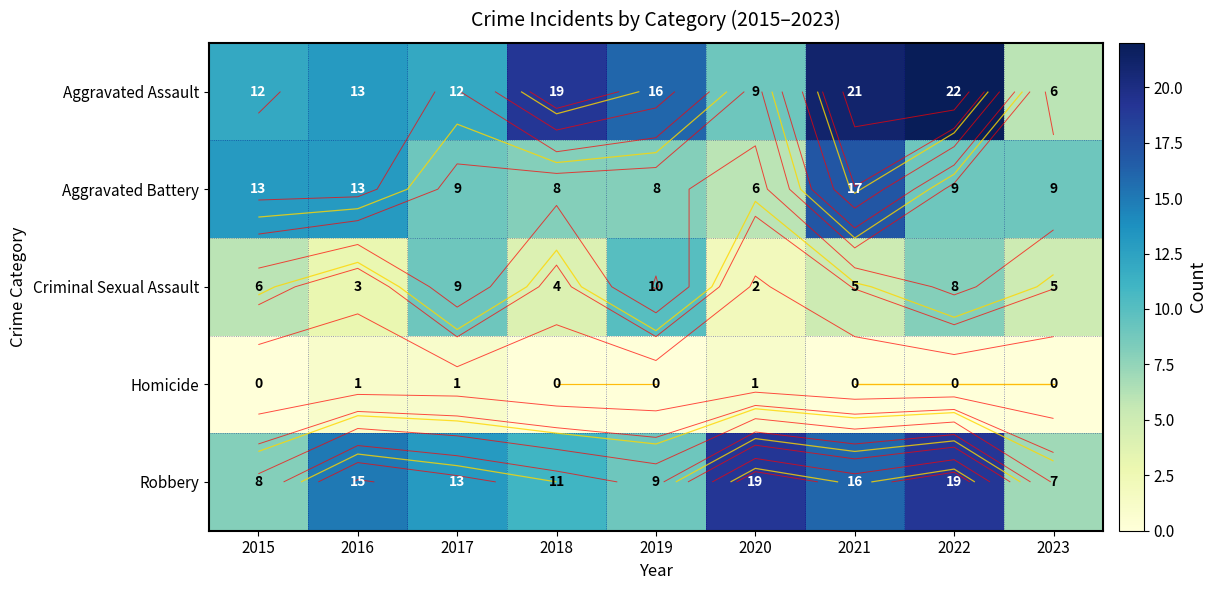

What is the greatest value displayed?

22